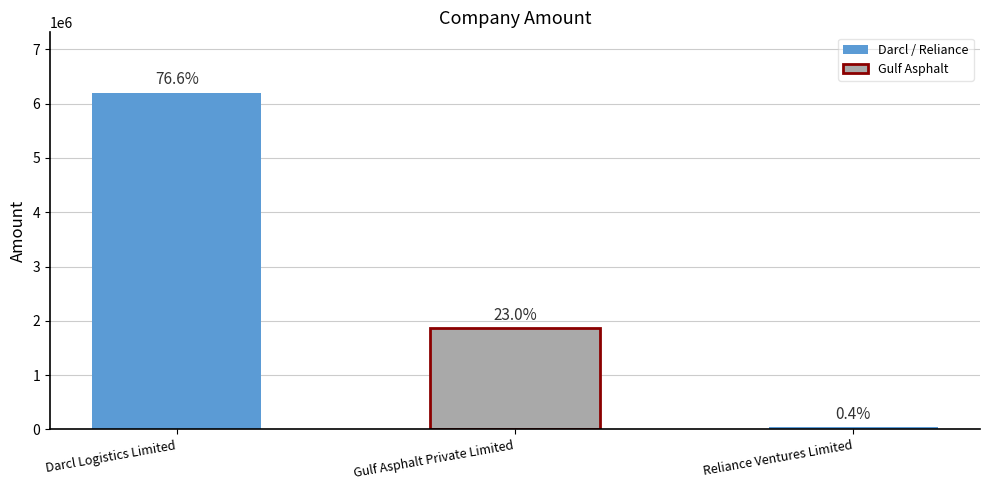

List the labels in order of value, largest first.

Darcl Logistics Limited, Gulf Asphalt Private Limited, Reliance Ventures Limited